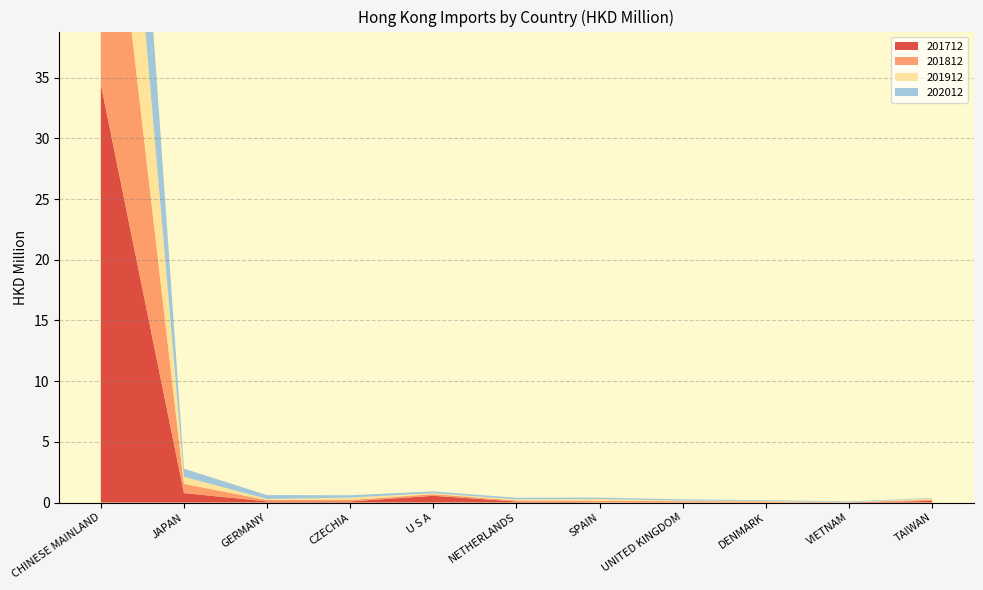

Reading left to right, extract all data points from this chart.

201712: 34.5	0.8	0.1	0.1	0.6	0.1	0.0	0.0	0.0	0.0	0.1
201812: 26.3	0.8	0.1	0.1	0.1	0.1	0.1	0.1	0.1	0.0	0.1
201912: 20.6	0.6	0.1	0.2	0.1	0.1	0.1	0.1	0.0	0.0	0.1
202012: 19.2	0.7	0.3	0.2	0.1	0.1	0.1	0.1	0.1	0.1	0.0